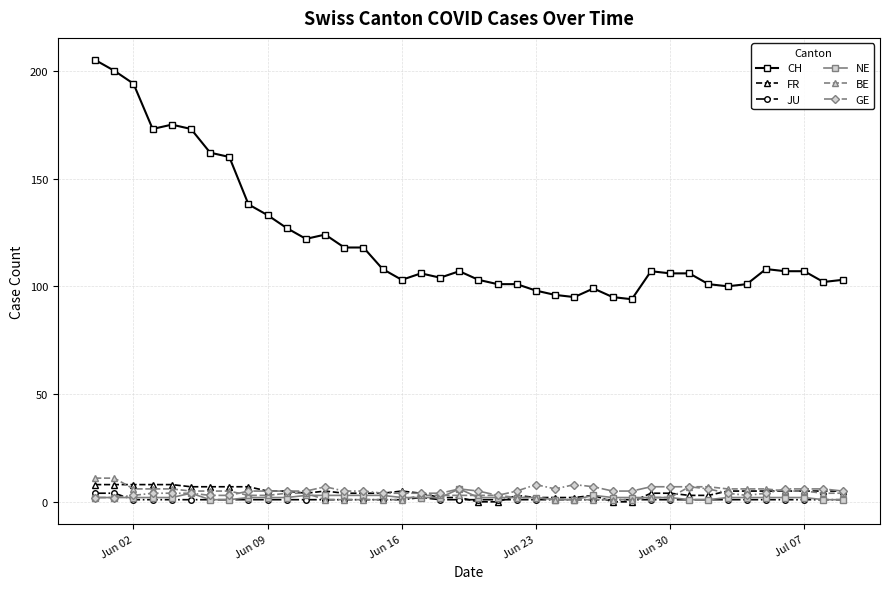

What is the difference between the maximum and minimum values in the GE series?

6